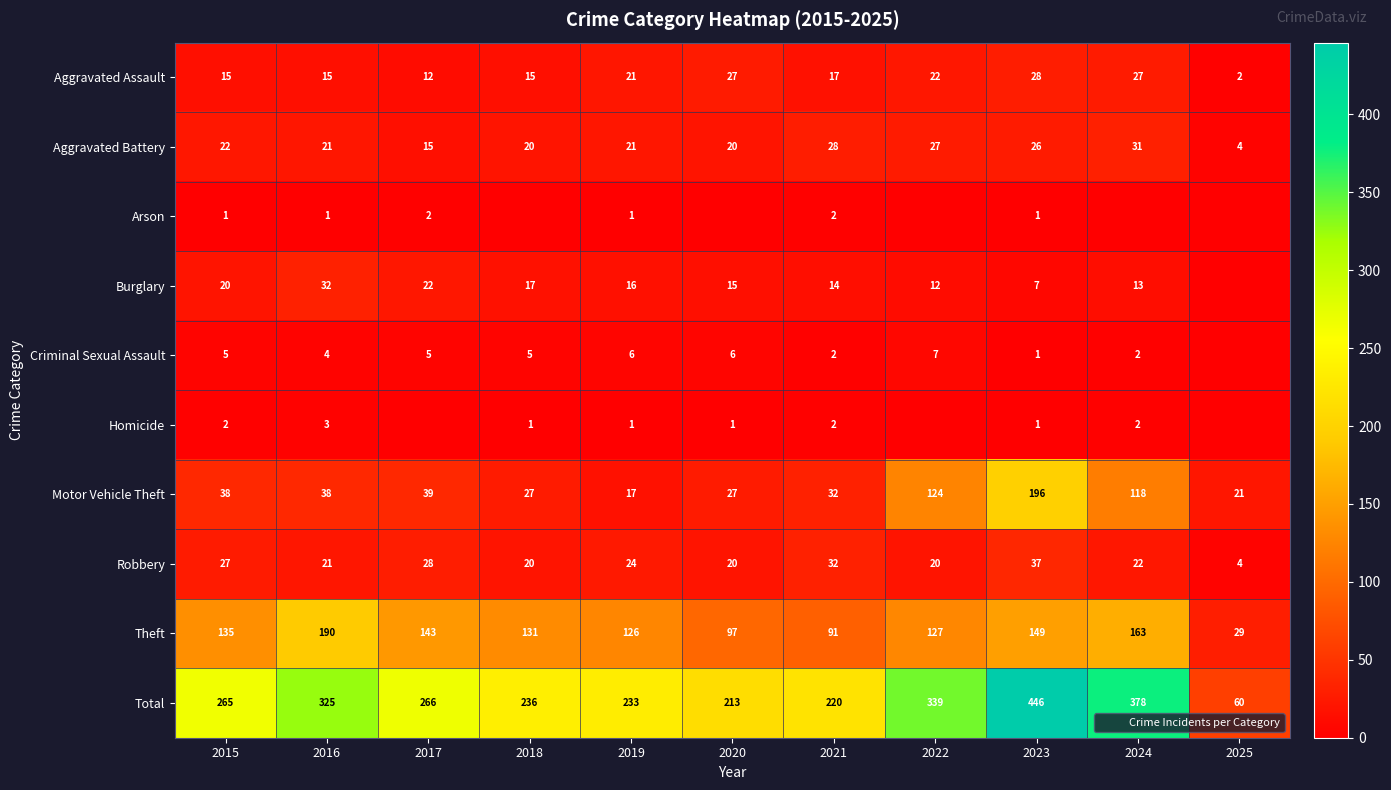

Rank the series by their maximum value, from lowest to highest.

Arson, Homicide, Criminal Sexual Assault, Aggravated Assault, Aggravated Battery, Burglary, Robbery, Theft, Motor Vehicle Theft, Total